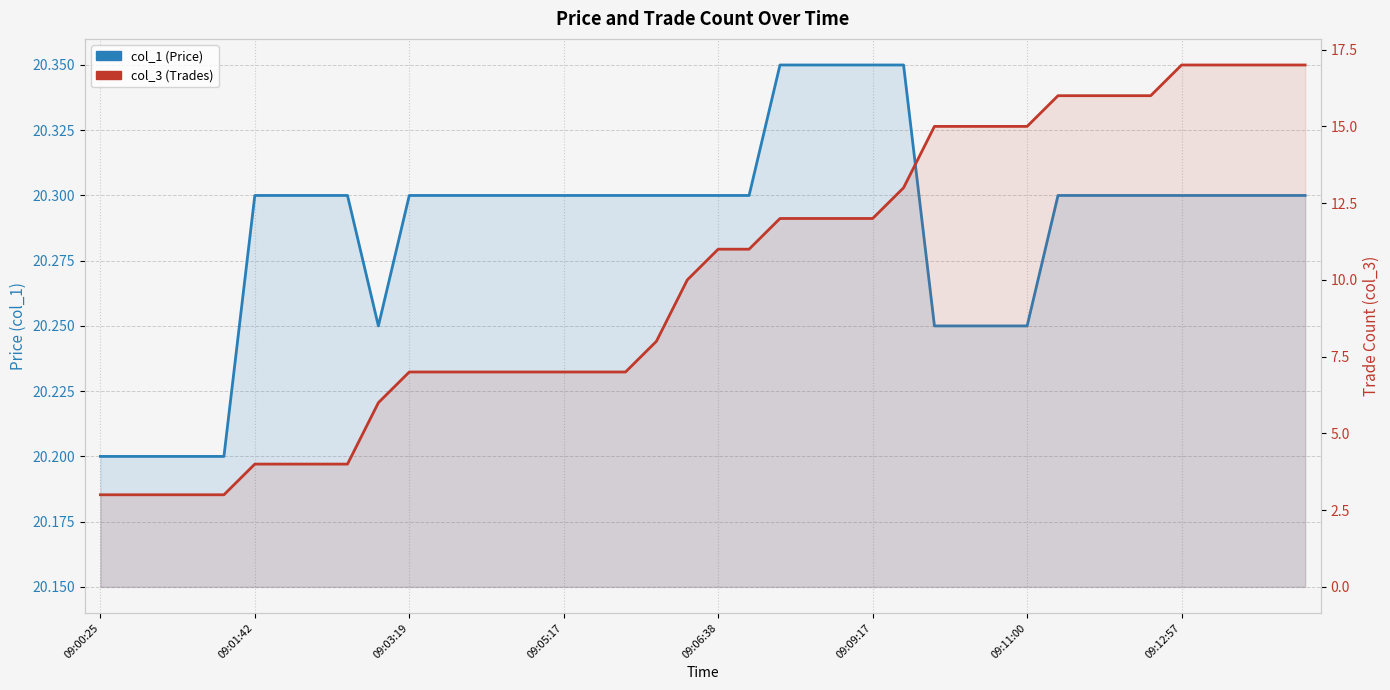

At how many categories does at least one series exceed 16?

40